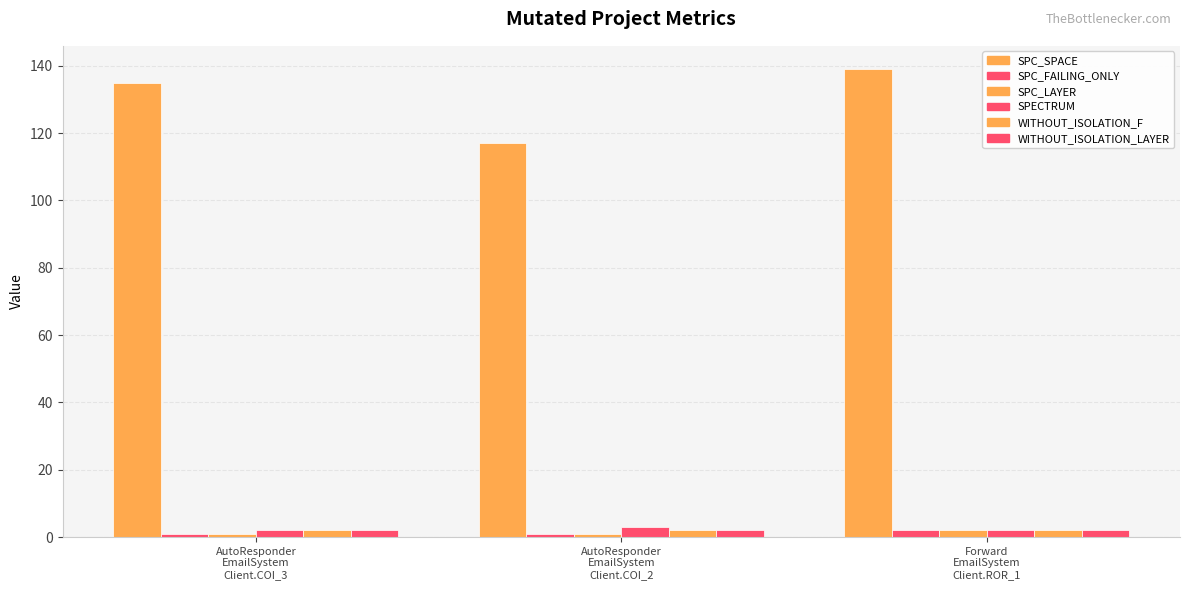

Reading left to right, extract all data points from this chart.

SPC_SPACE: AutoResponder
EmailSystem
Client.COI_3=135	AutoResponder
EmailSystem
Client.COI_2=117	Forward
EmailSystem
Client.ROR_1=139
SPC_FAILING_ONLY: AutoResponder
EmailSystem
Client.COI_3=1	AutoResponder
EmailSystem
Client.COI_2=1	Forward
EmailSystem
Client.ROR_1=2
SPC_LAYER: AutoResponder
EmailSystem
Client.COI_3=1	AutoResponder
EmailSystem
Client.COI_2=1	Forward
EmailSystem
Client.ROR_1=2
SPECTRUM: AutoResponder
EmailSystem
Client.COI_3=2	AutoResponder
EmailSystem
Client.COI_2=3	Forward
EmailSystem
Client.ROR_1=2
WITHOUT_ISOLATION_F: AutoResponder
EmailSystem
Client.COI_3=2	AutoResponder
EmailSystem
Client.COI_2=2	Forward
EmailSystem
Client.ROR_1=2
WITHOUT_ISOLATION_LAYER: AutoResponder
EmailSystem
Client.COI_3=2	AutoResponder
EmailSystem
Client.COI_2=2	Forward
EmailSystem
Client.ROR_1=2